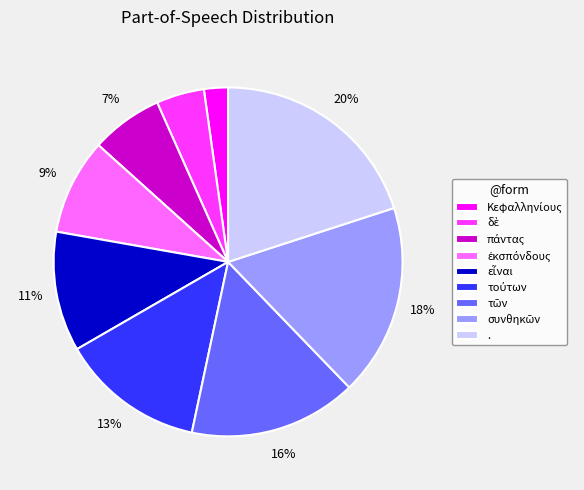

What percentage is the . slice, to the nearest percent?

20%